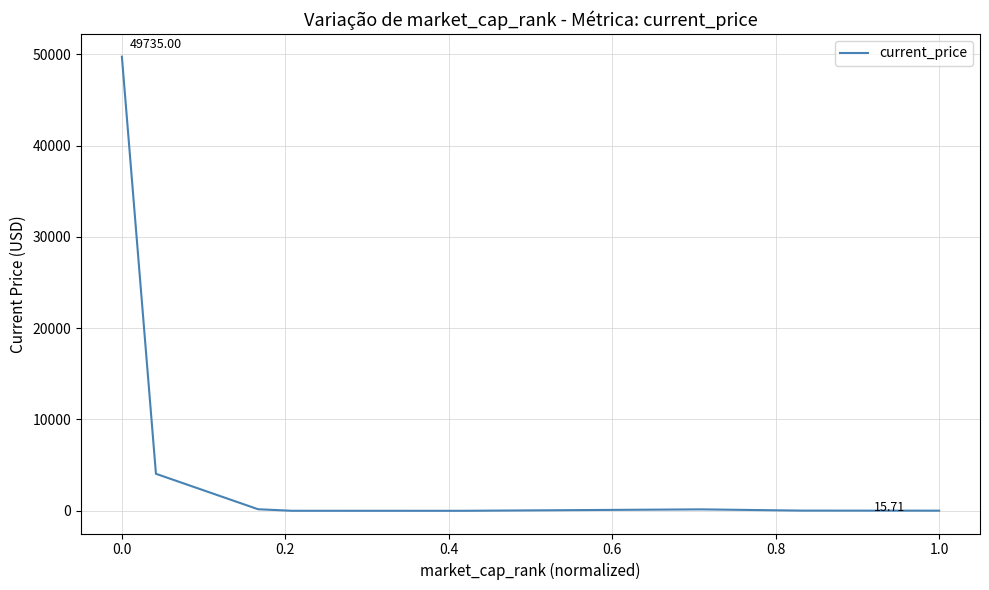

What is the average value?

6769.2